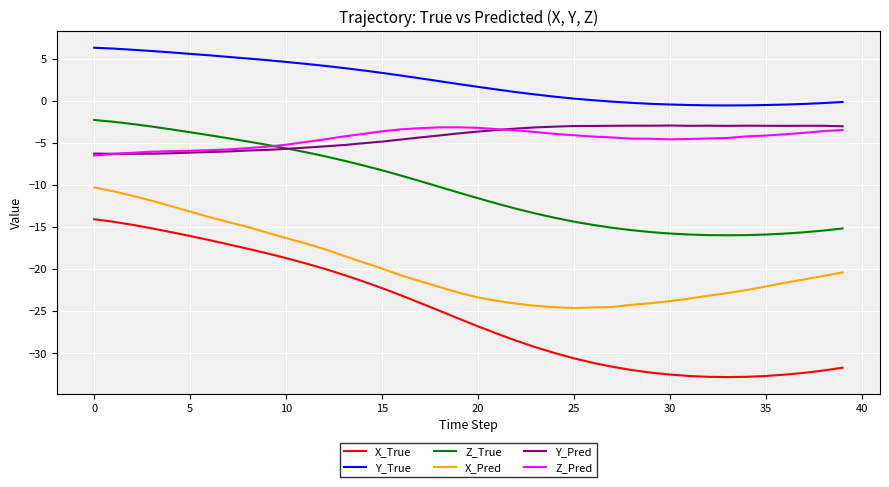

What is the minimum value shown in the chart?

-32.8